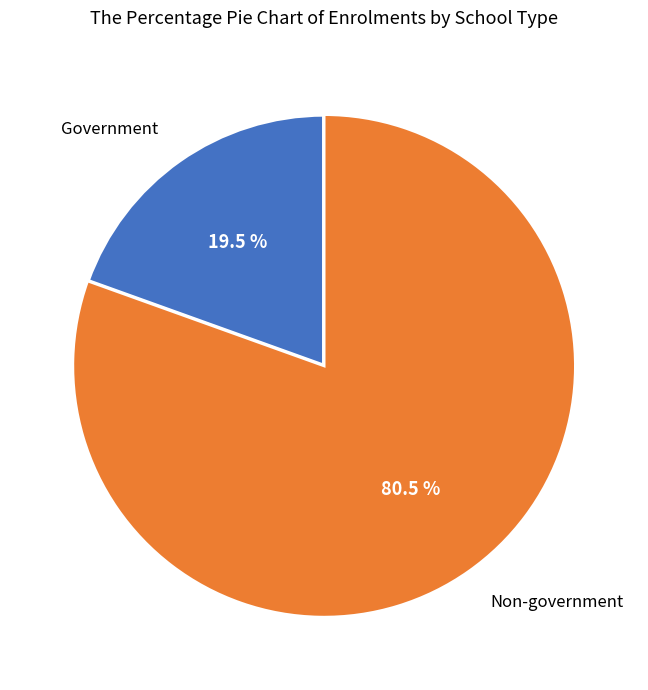

Does any single category account for the majority?

Yes